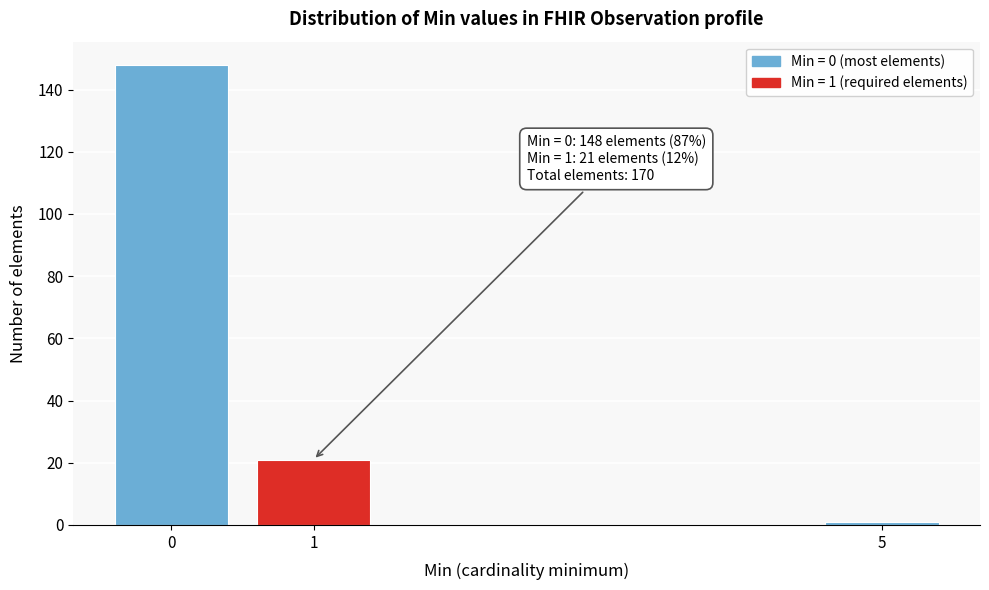

Reading left to right, transcribe all the data shown in this chart.

0=148	1=21	5=1